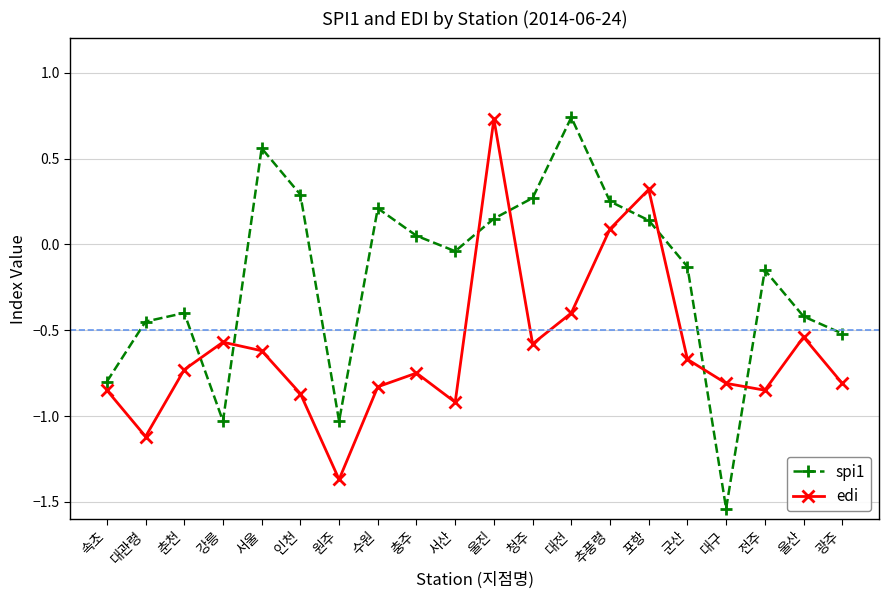

Which series has the largest total across all categories?

spi1